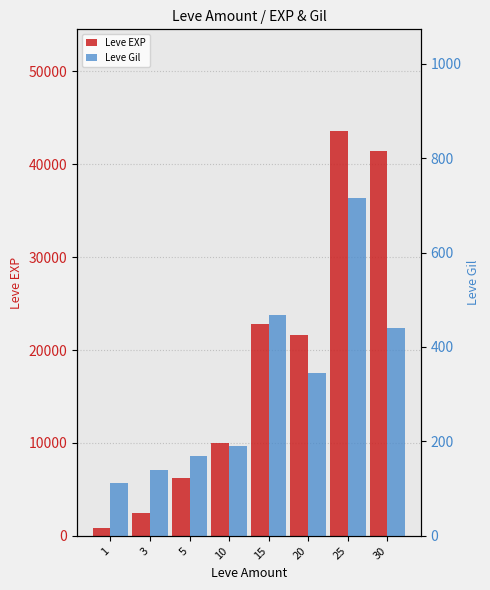

How many values in the Leve Gil series exceed 344?

3